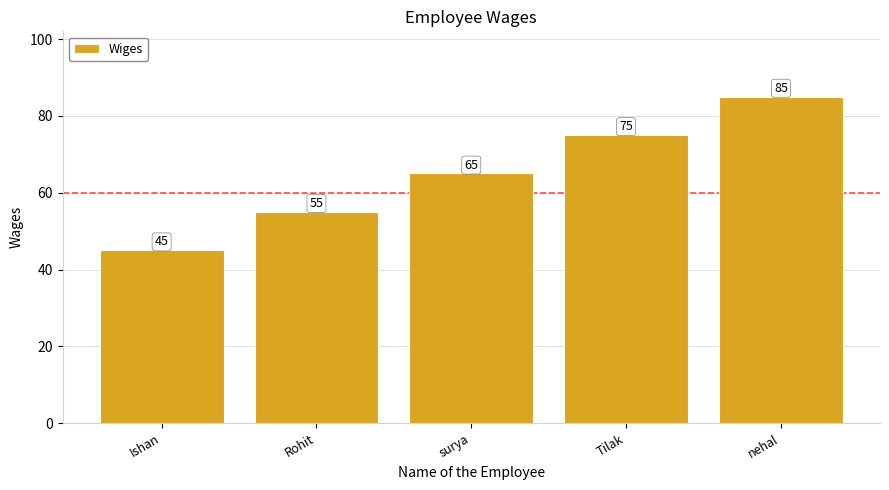

What is the value of the 3rd bar from the left?

65